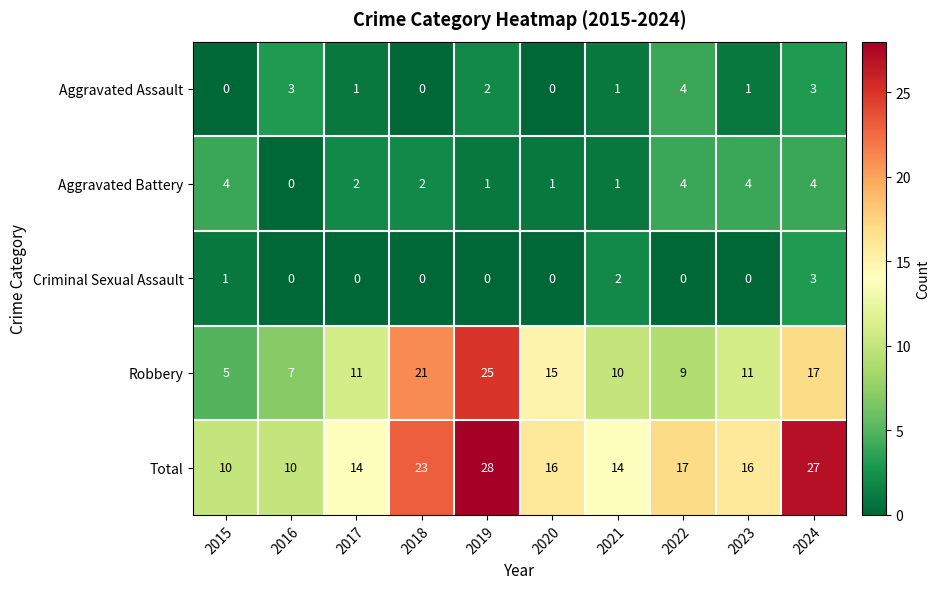

True or false: Total has a value of 7 at 2021.

False